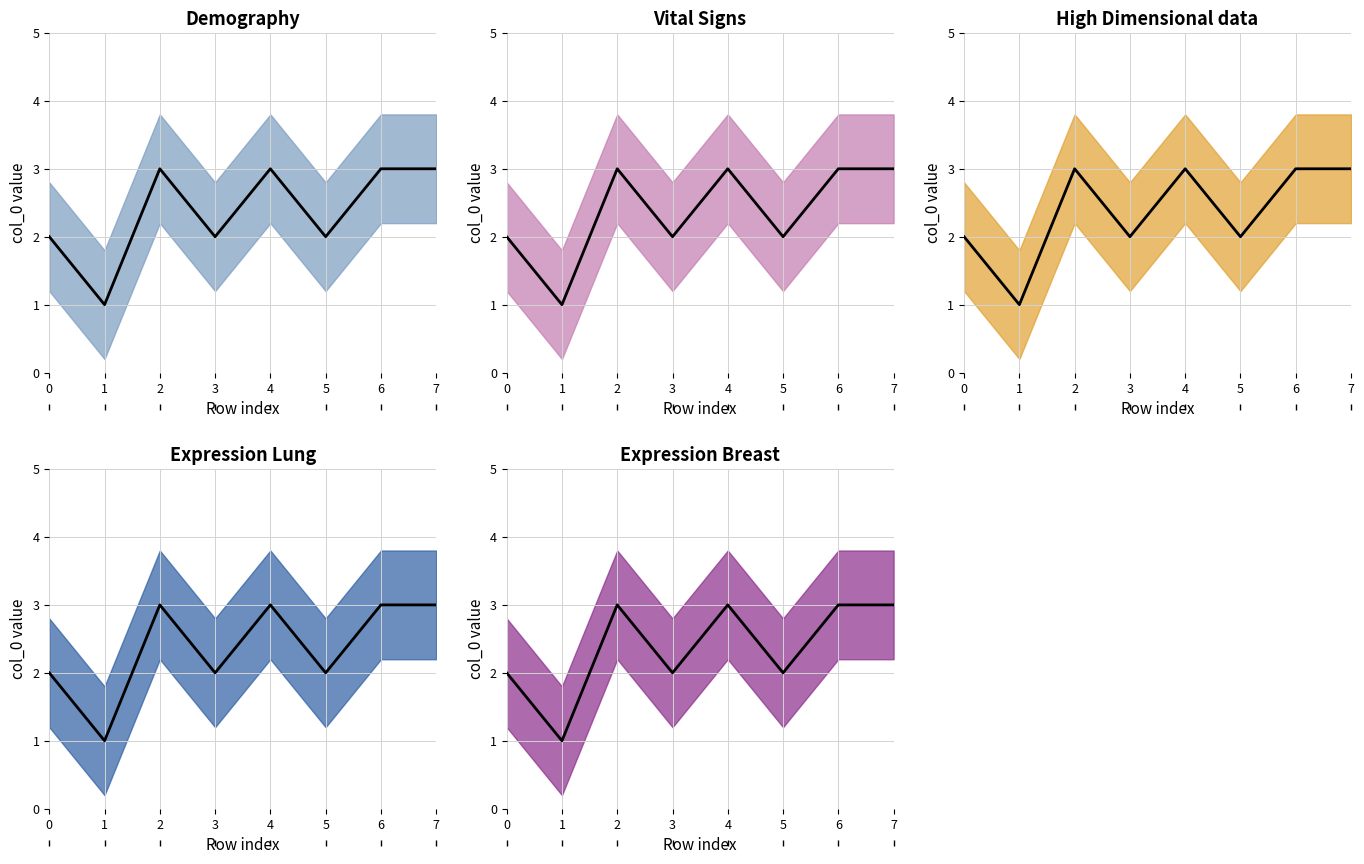

How many data points does each series have?

8